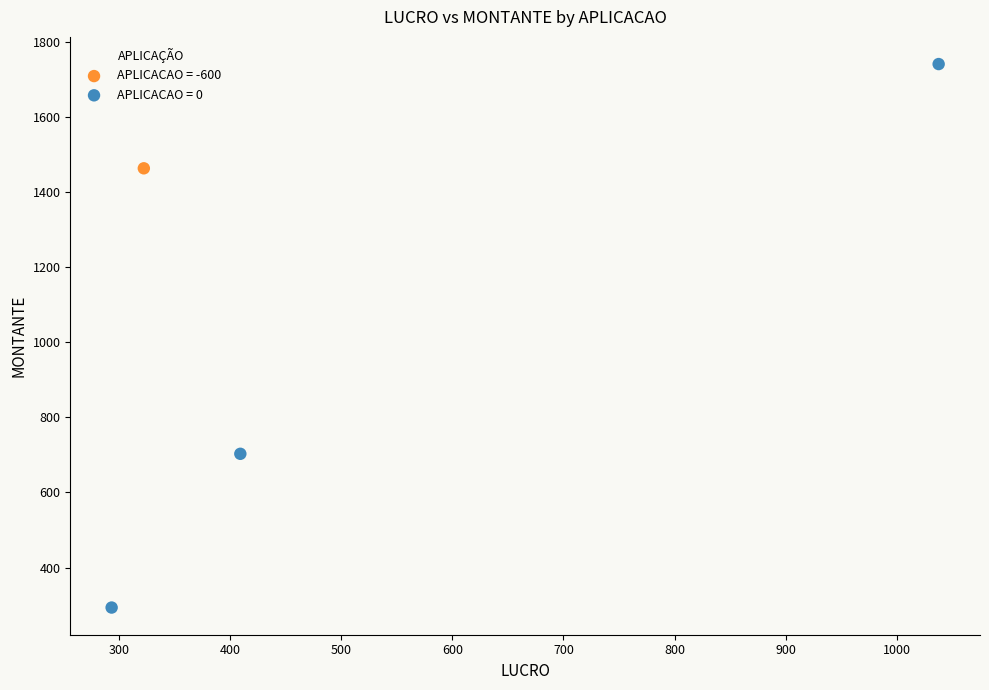

Which series contains the lowest Y value?

APLICACAO = 0